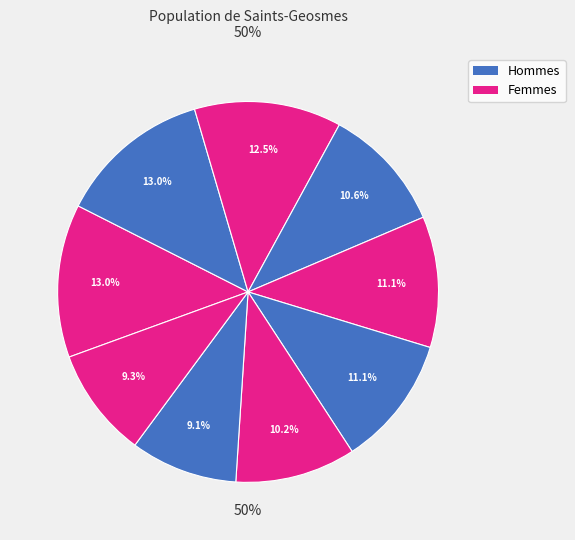

Does PMC6693632 account for over 50% of the chart?

No